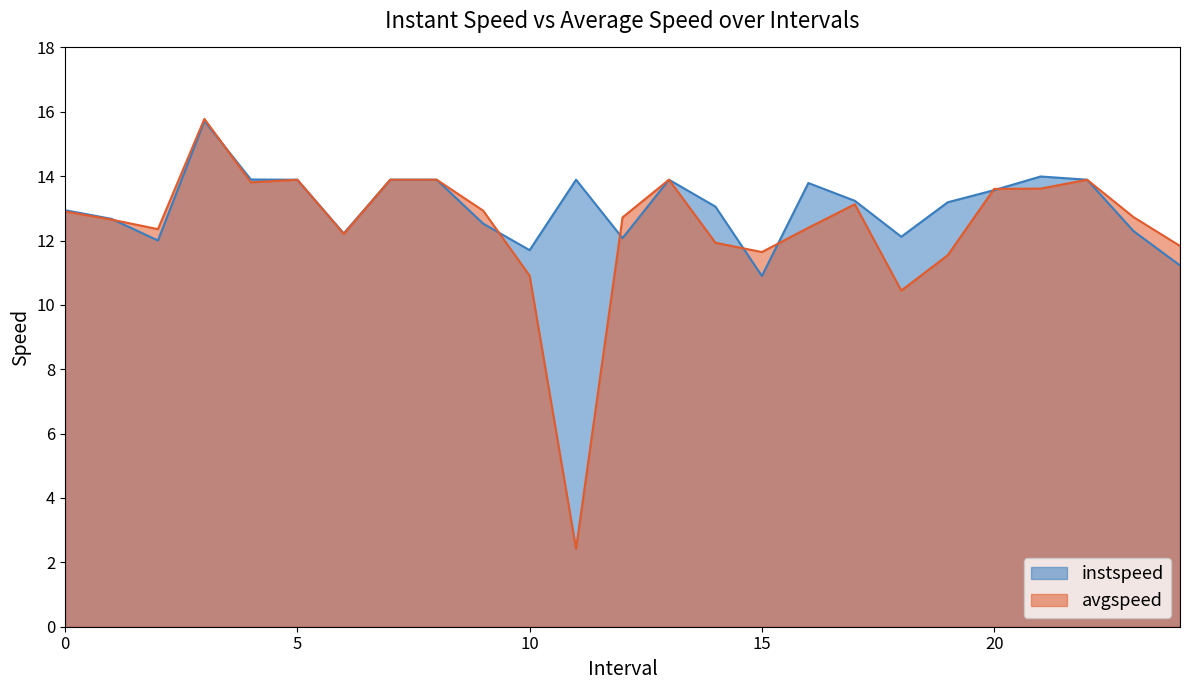

How many intersections are there between instspeed and avgspeed?

8